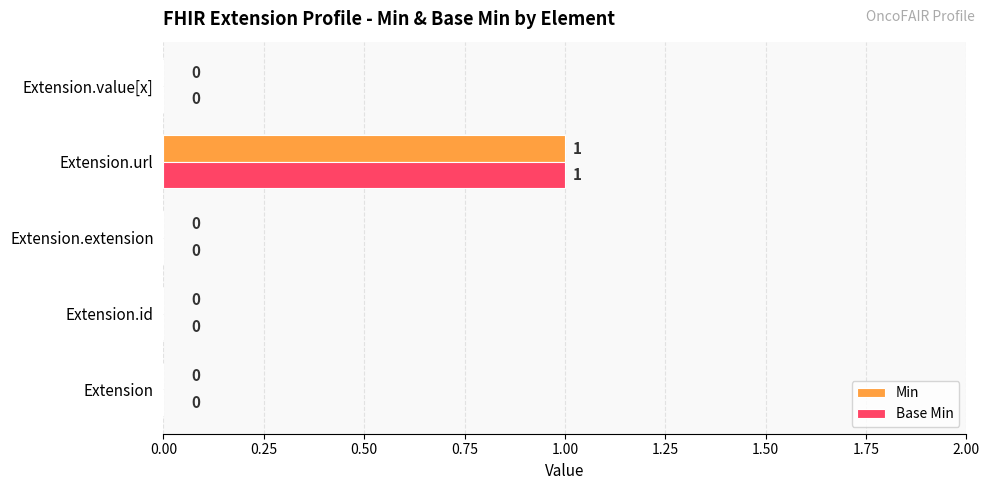

How many Base Min values are between 0 and 1?

5